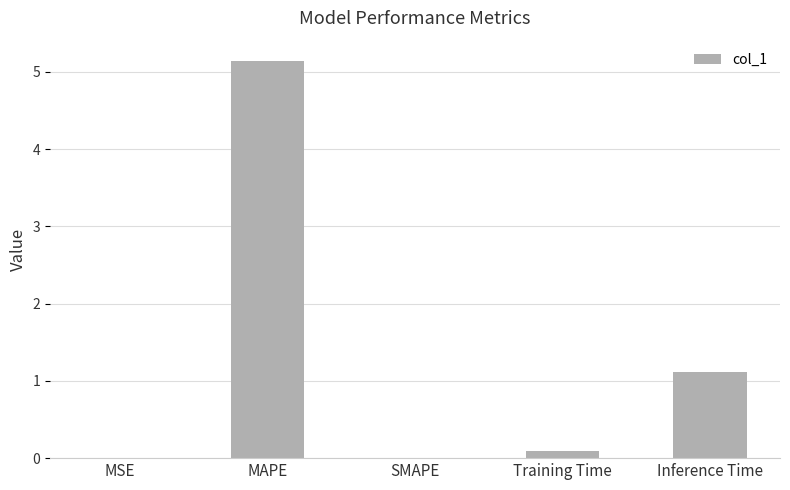

Which category has the highest value across all series?

MAPE